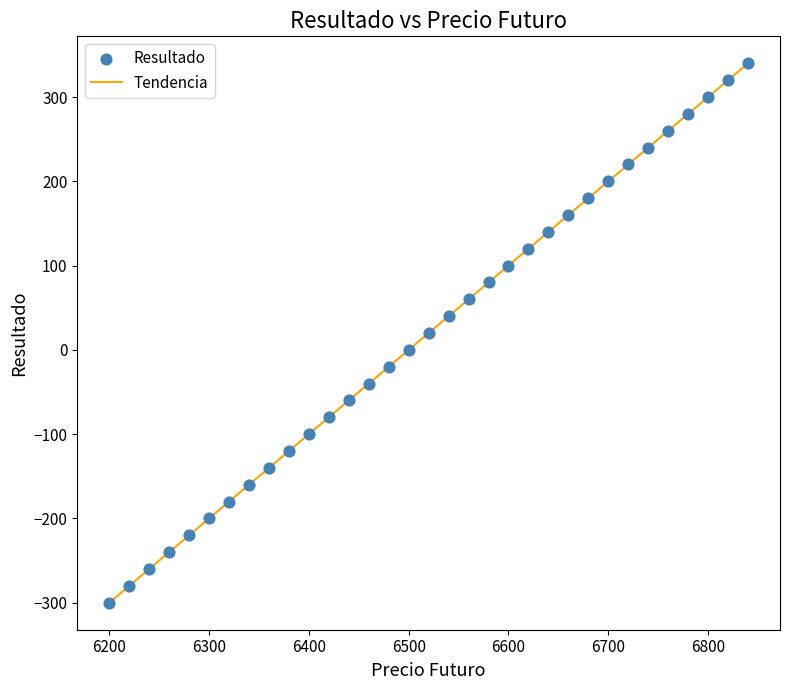

What is the smallest value displayed?

-300